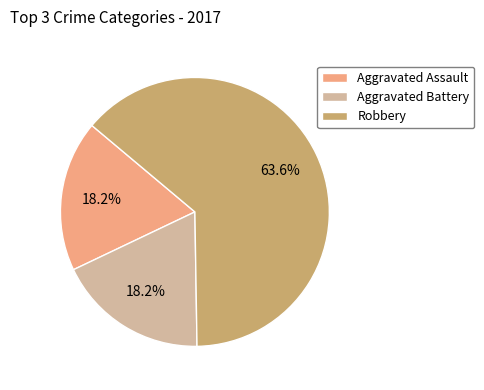

What is the total percentage of Robbery and Aggravated Assault?

81.8%